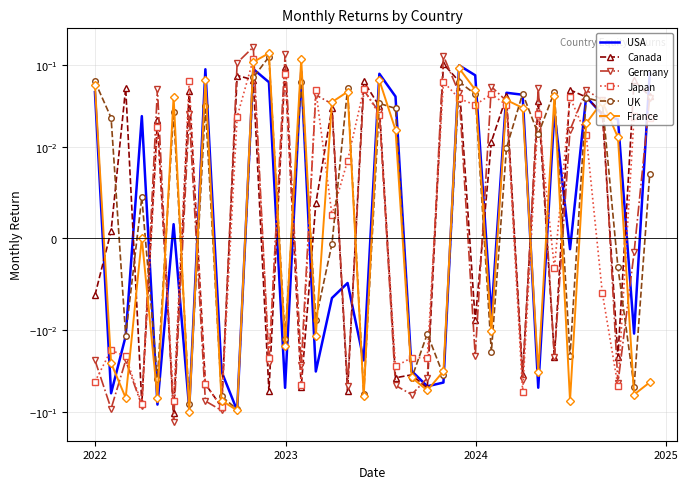

In France, how many points are lower than both neighbors (excluding endpoints)?

12